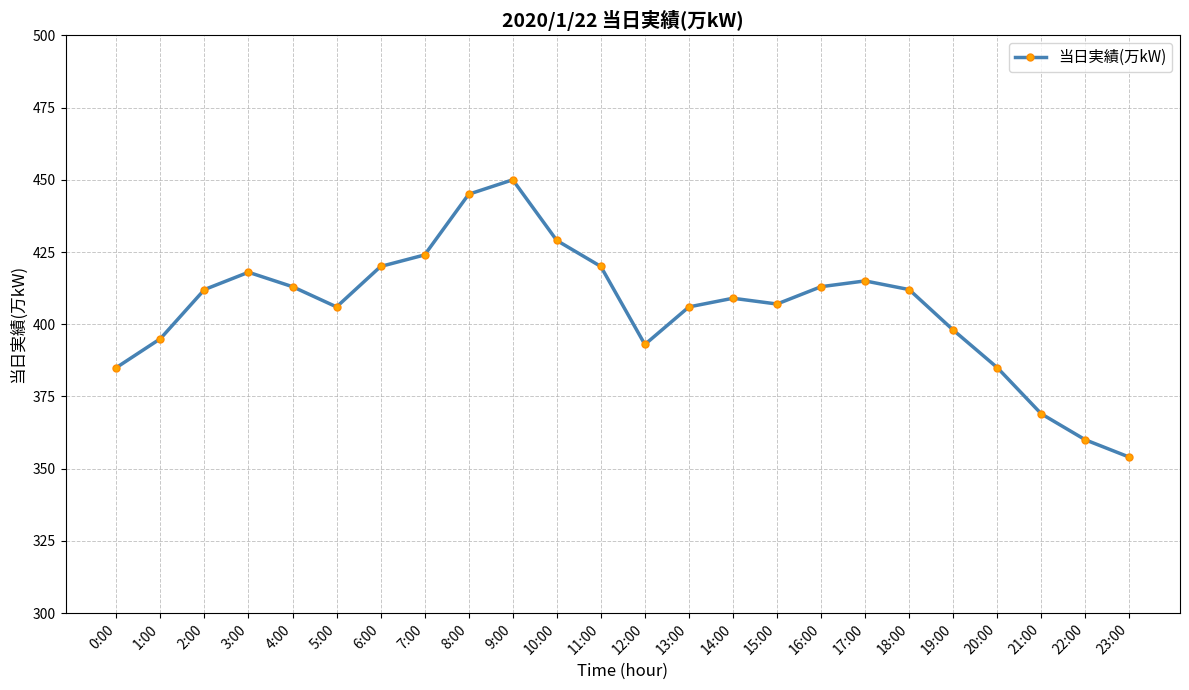

Is it true that the value at 9:00 is 698?

False